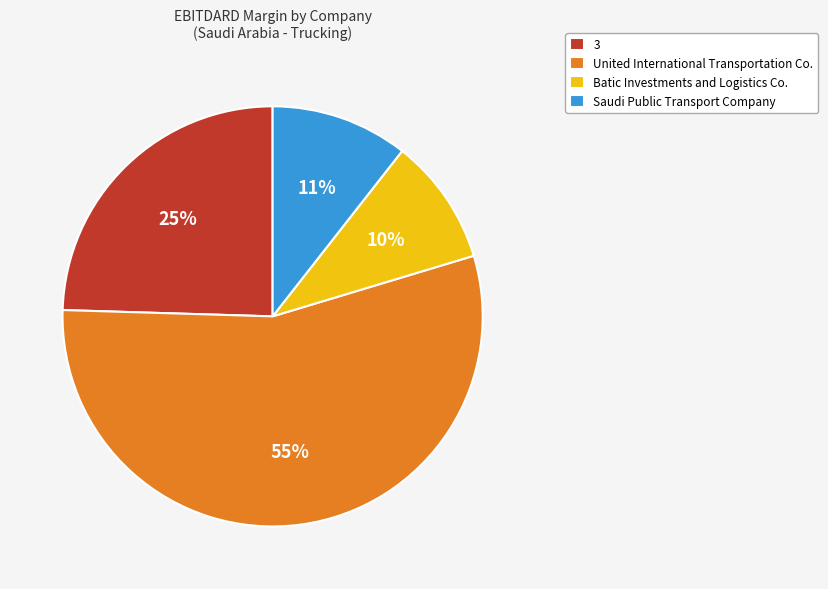

Between United International Transportation Co. and Batic Investments and Logistics Co., which is larger?

United International Transportation Co.